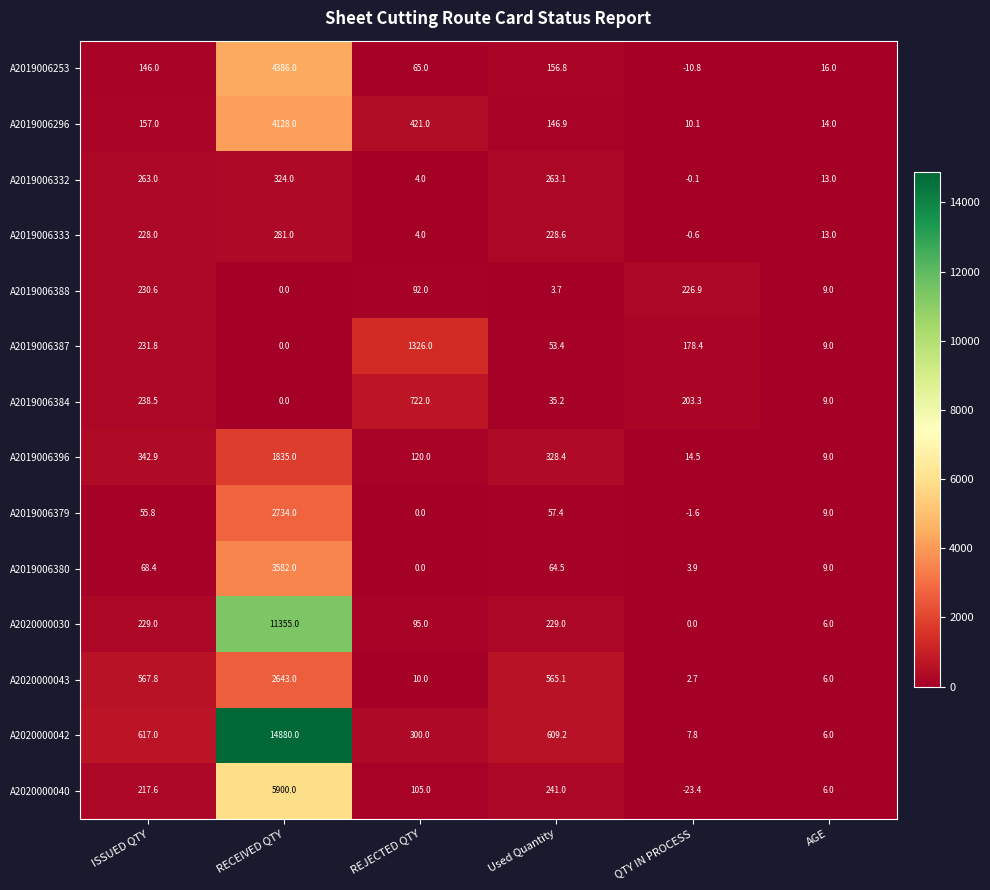

Count the number of data series in this chart.

14